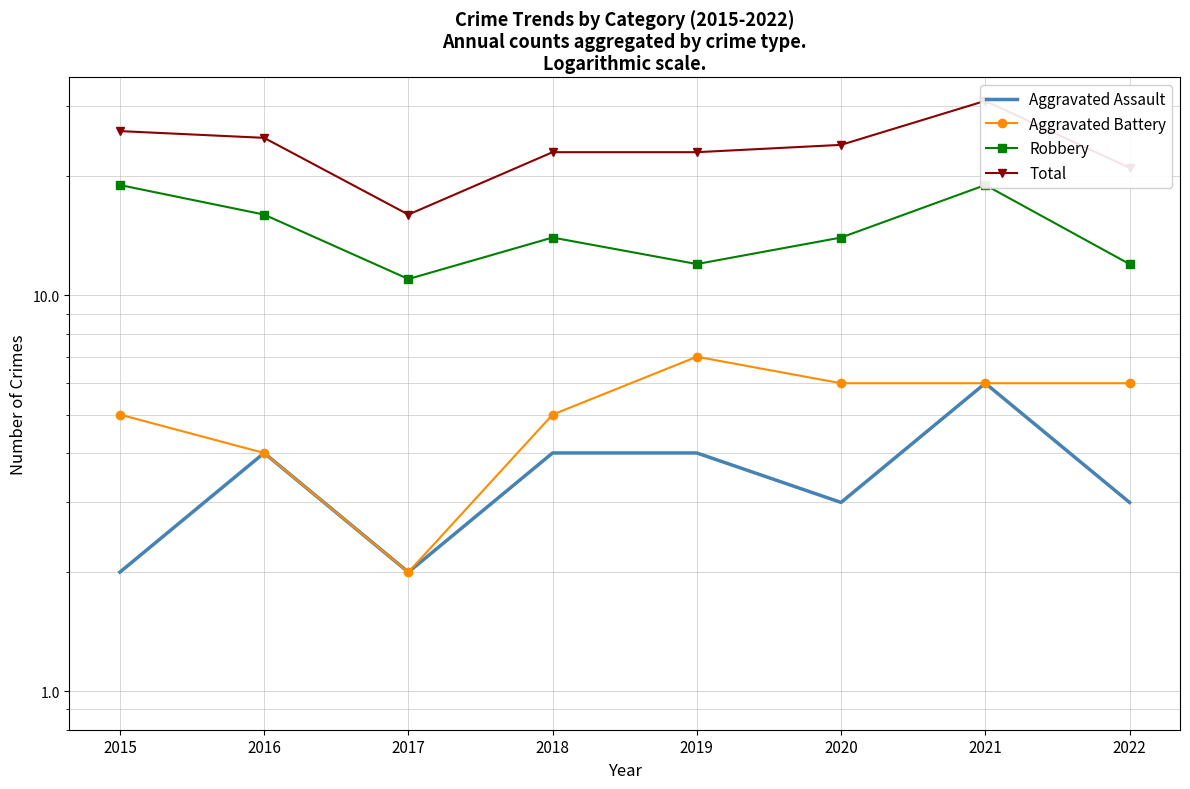

Reading left to right, extract all data points from this chart.

Aggravated Assault: 2015=2	2016=4	2017=2	2018=4	2019=4	2020=3	2021=6	2022=3
Aggravated Battery: 2015=5	2016=4	2017=2	2018=5	2019=7	2020=6	2021=6	2022=6
Robbery: 2015=19	2016=16	2017=11	2018=14	2019=12	2020=14	2021=19	2022=12
Total: 2015=26	2016=25	2017=16	2018=23	2019=23	2020=24	2021=31	2022=21